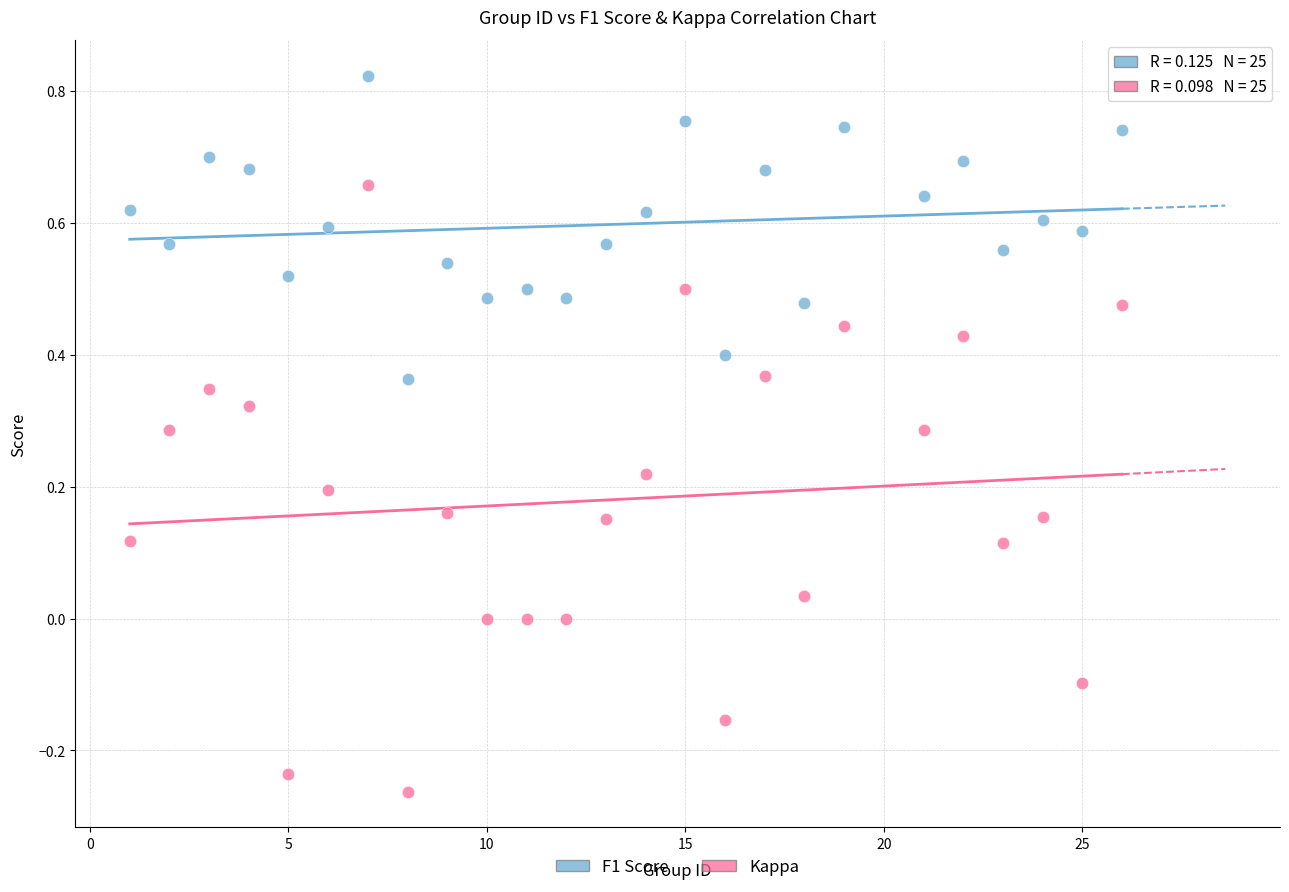

What is the X range (max minus min) for the scatter plot?

25.0